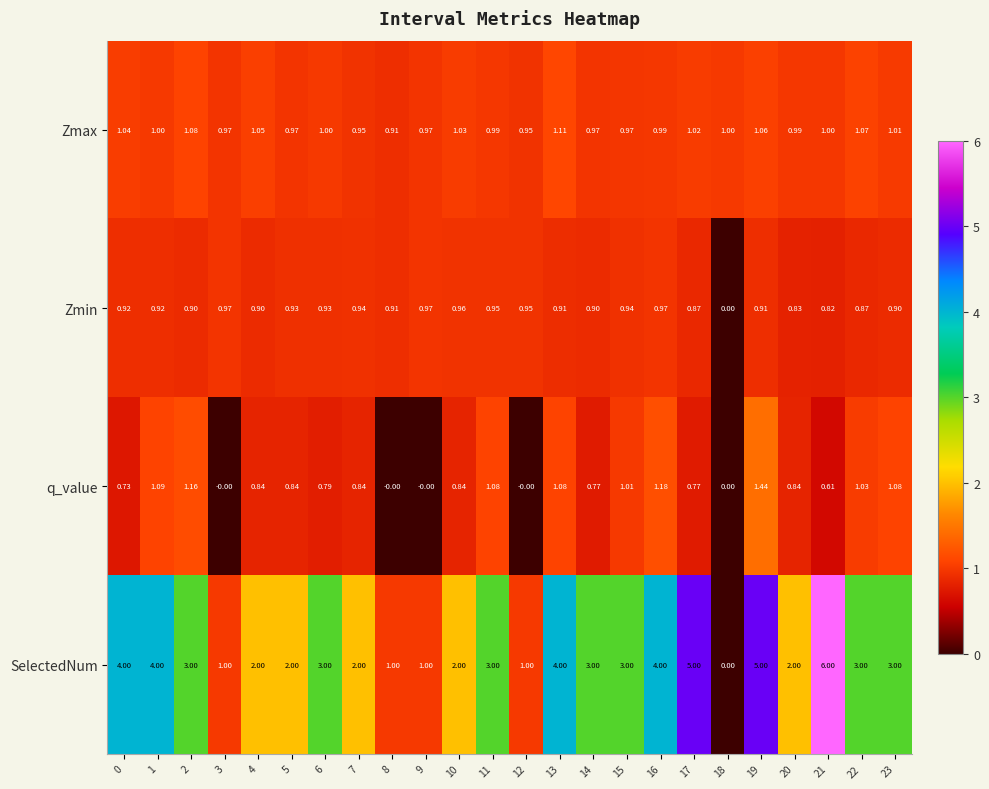

Which series changed the most between 8 and 20?

SelectedNum